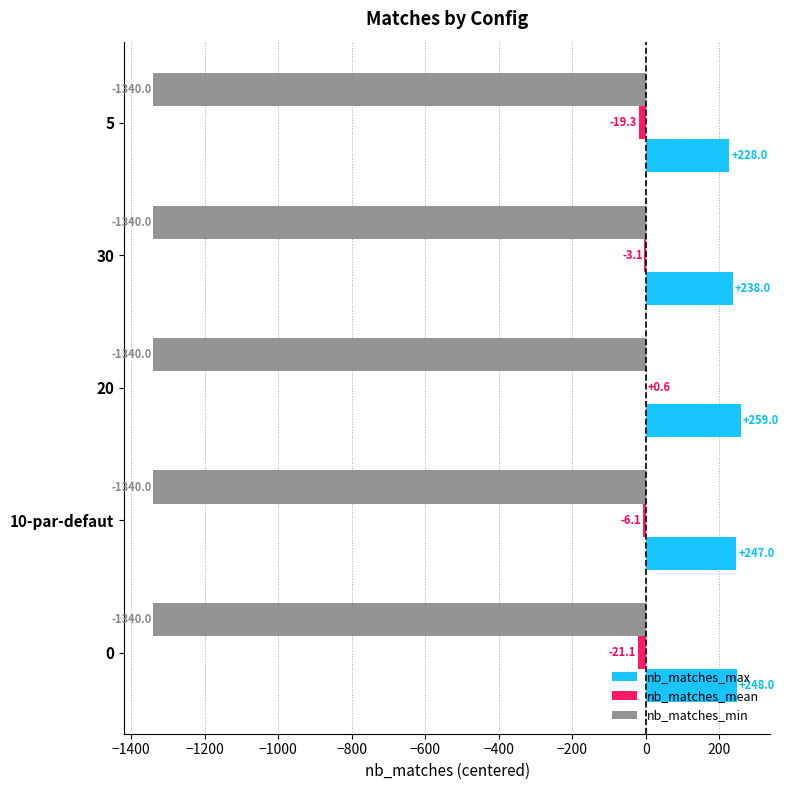

True or false: nb_matches_min has a value of -1340.0 at 10-par-defaut.

True